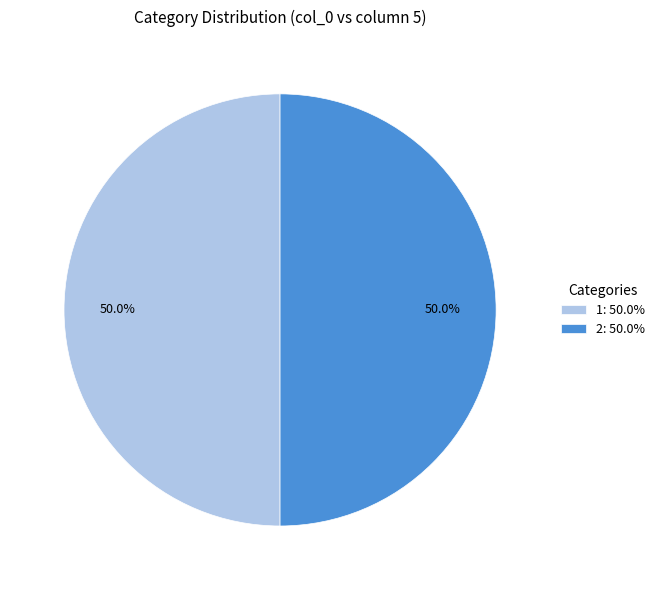

Do 2: 50.0% and 1: 50.0% together represent more than half of the pie?

Yes